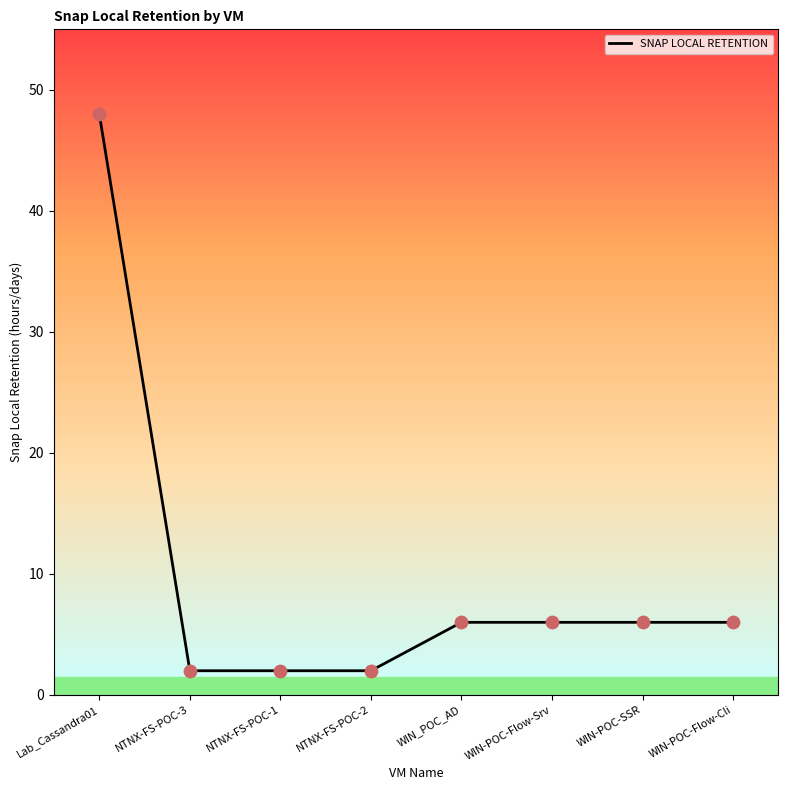

Between NTNX-FS-POC-1 and Lab_Cassandra01, which is larger?

Lab_Cassandra01